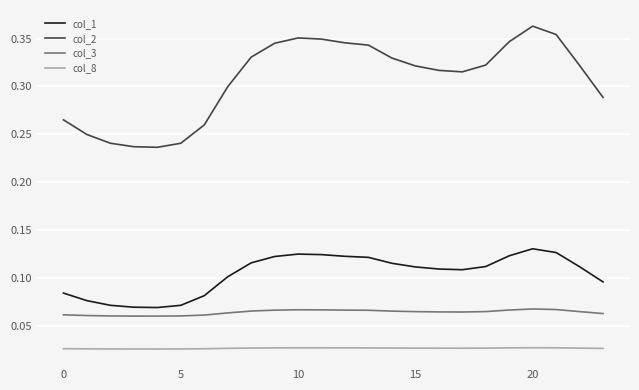

Which series has the widest spread of values?

col_2